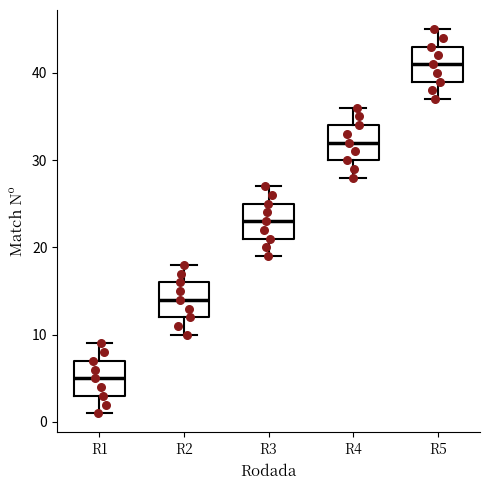

Which box has the highest median line?

R5